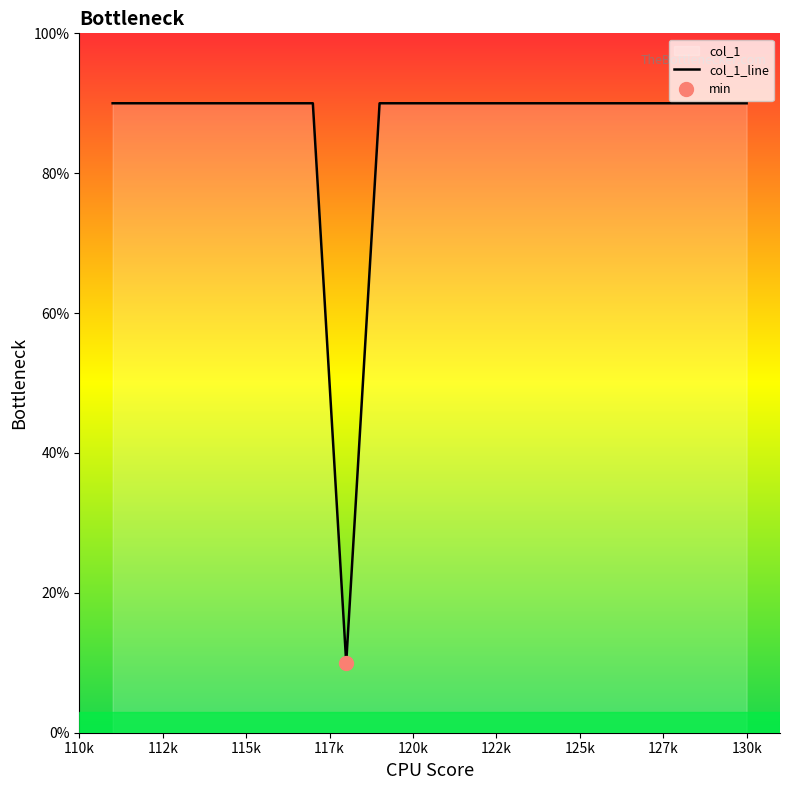

Reading right to left, what are all the values shown in this chart?

90	90	90	90	90	90	90	90	90	90	90	90	10	90	90	90	90	90	90	90